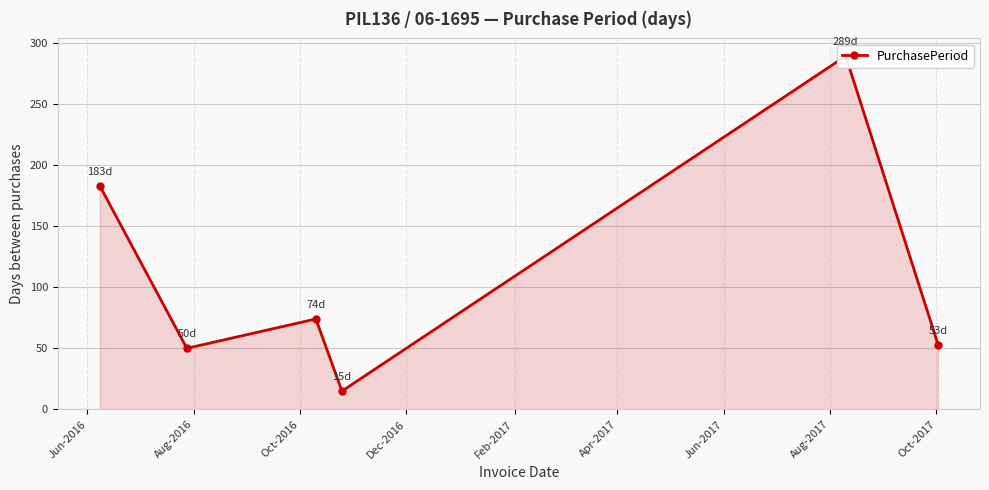

Between Aug-2016 and Oct-2016, which is larger?

Oct-2016